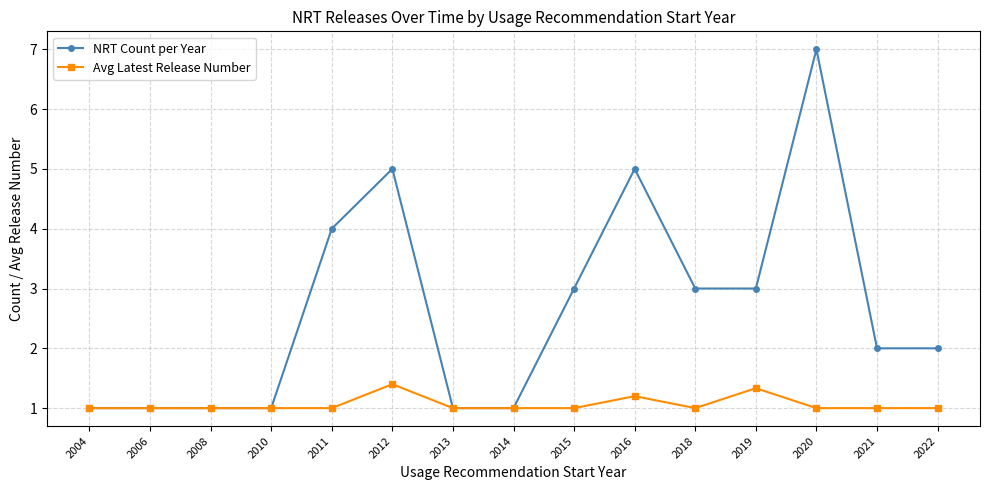

The value of NRT Count per Year at 2012 is 5.0. True or false?

True